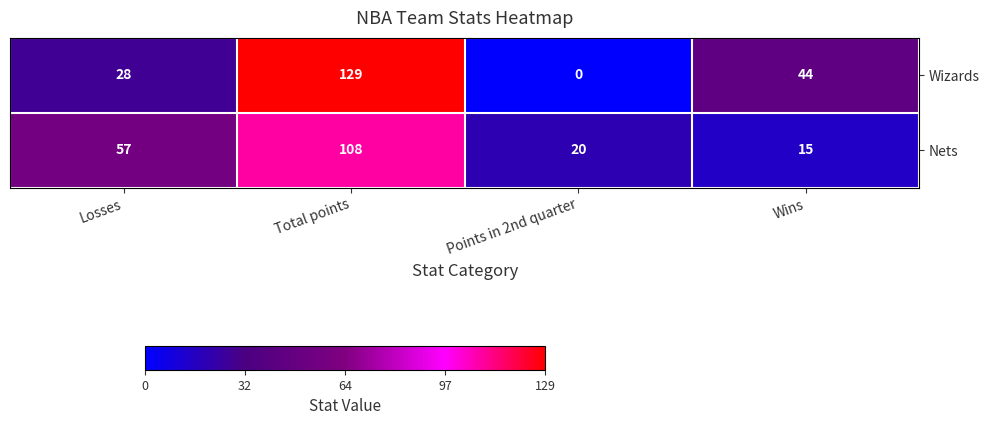

The value of Nets at Losses is 57. True or false?

True